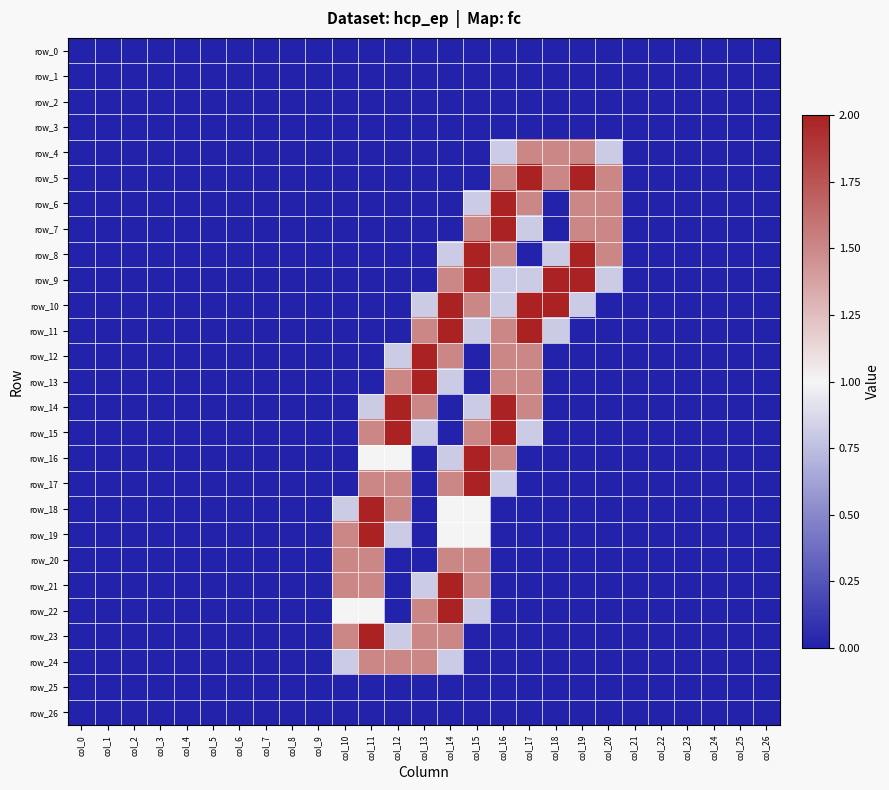

What is the difference between the maximum and minimum values in the row_9 series?

2.0